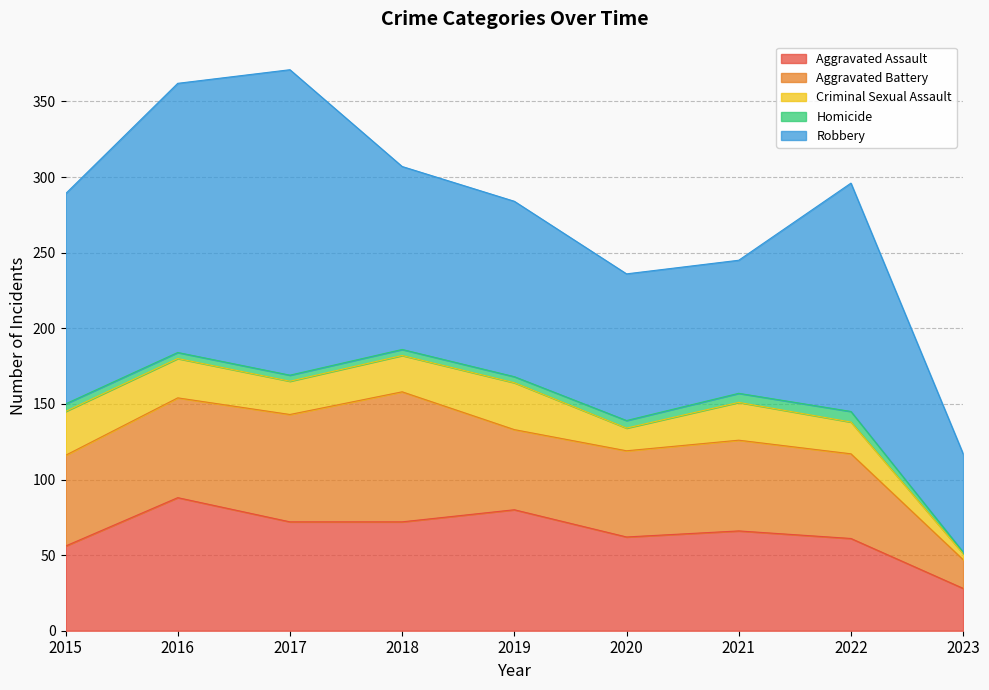

Which category has the highest value in the Criminal Sexual Assault series?

2019